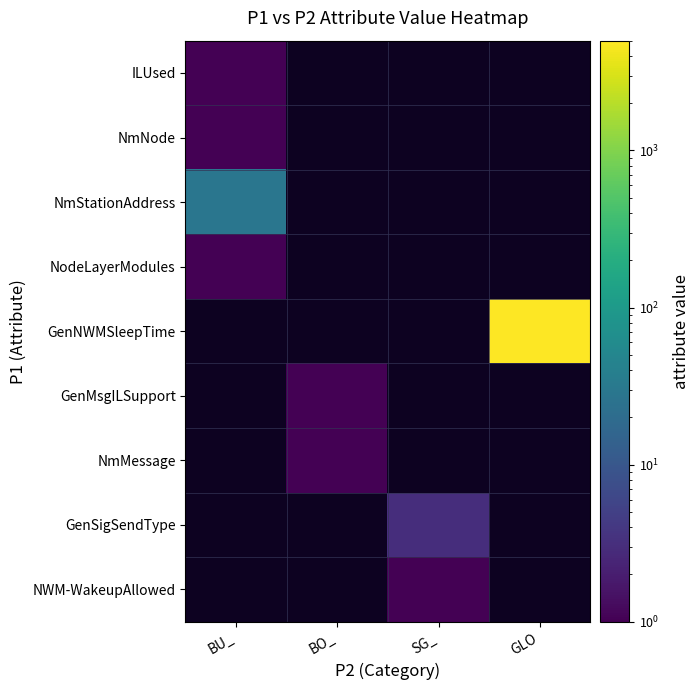

At how many categories does at least one series exceed 418?

1